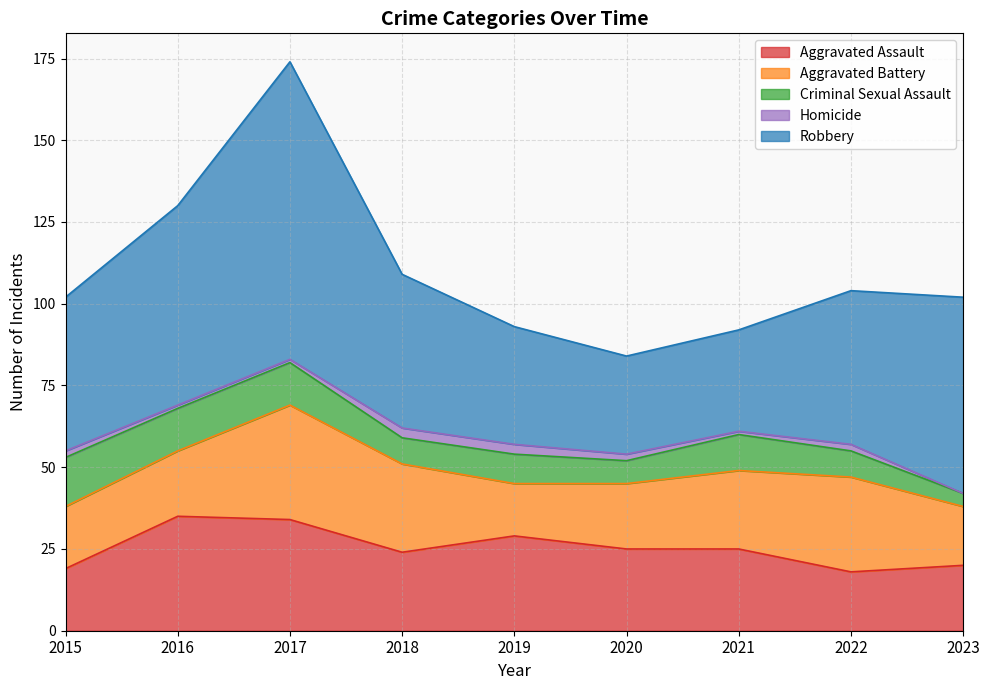

How many series are shown in this chart?

5